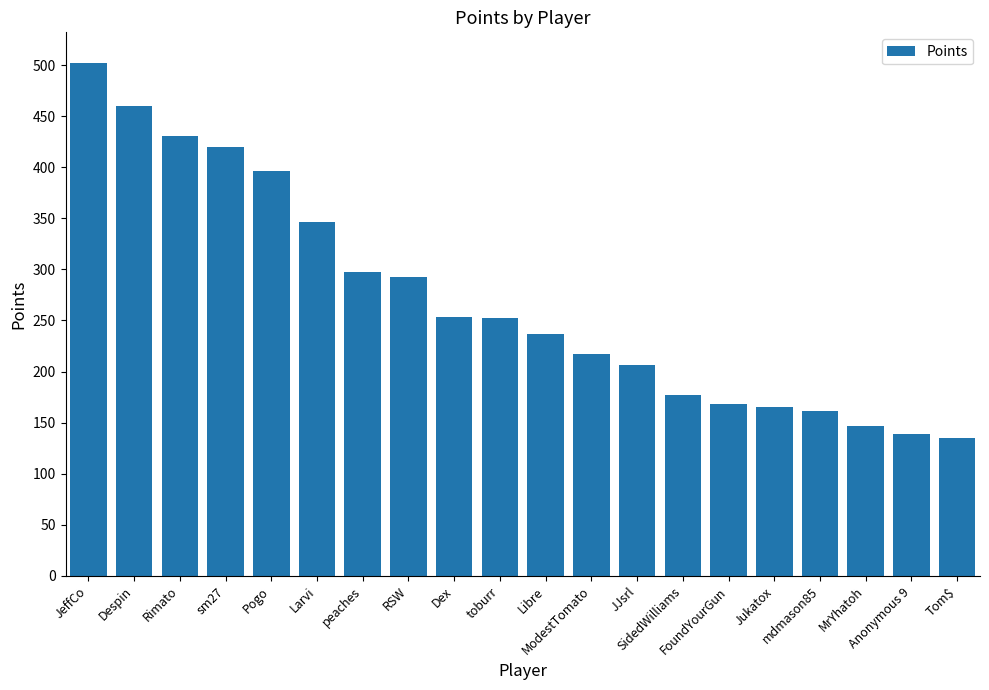

What is the sum of all values?

5402